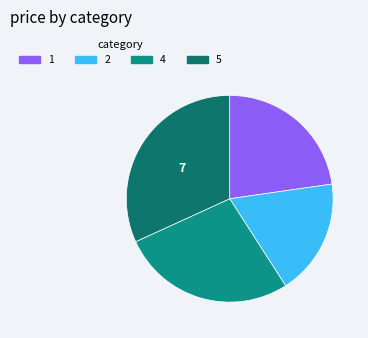

Which slice is the smallest?

2